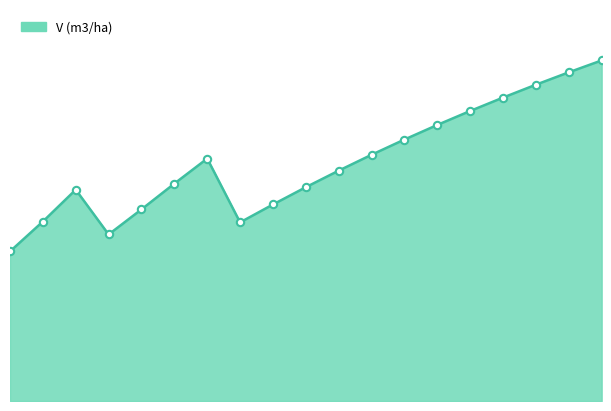

Is this an area chart (filled region under the line)?

Yes